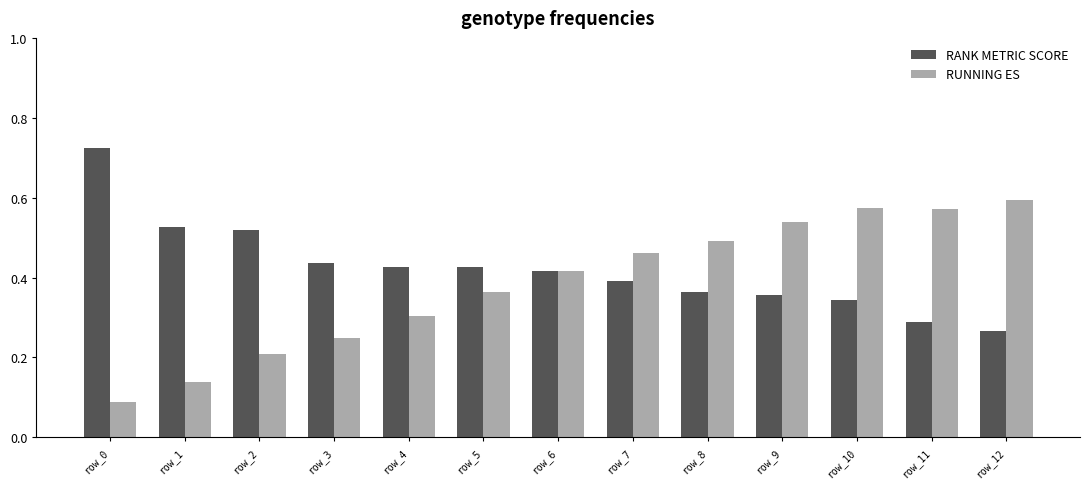

Is it true that RUNNING ES equals 0.1 at row_2?

False